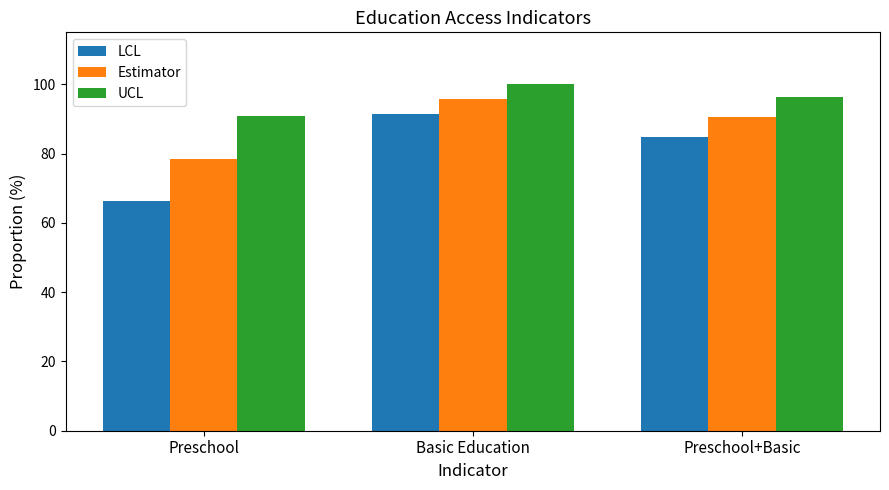

Which series has the widest spread of values?

LCL